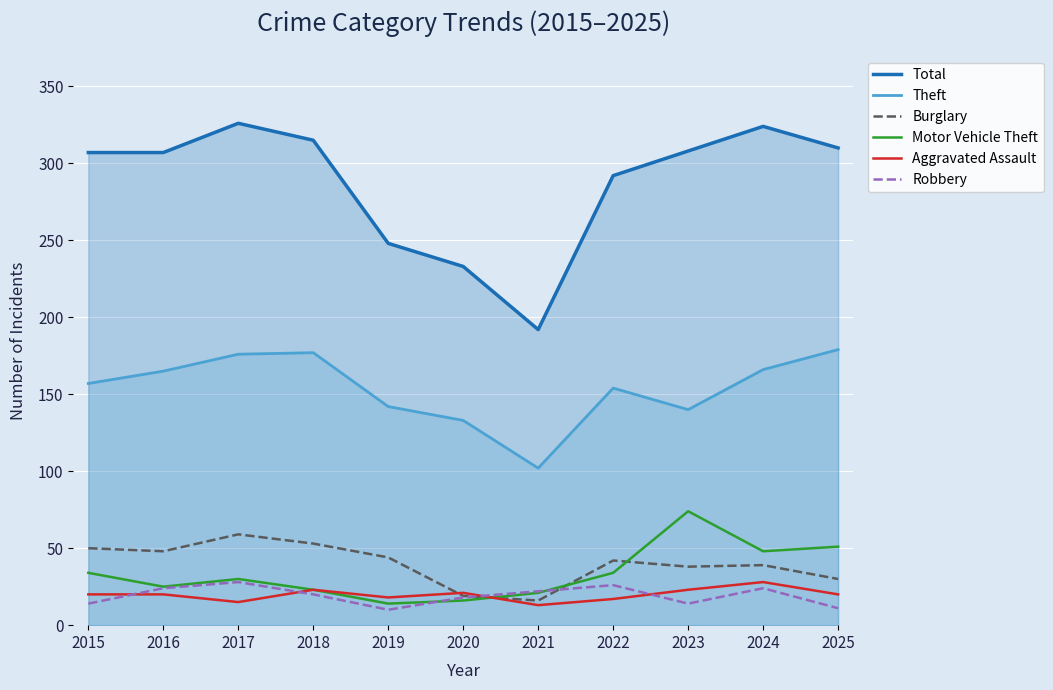

How many interior local valleys does the Total series have?

1